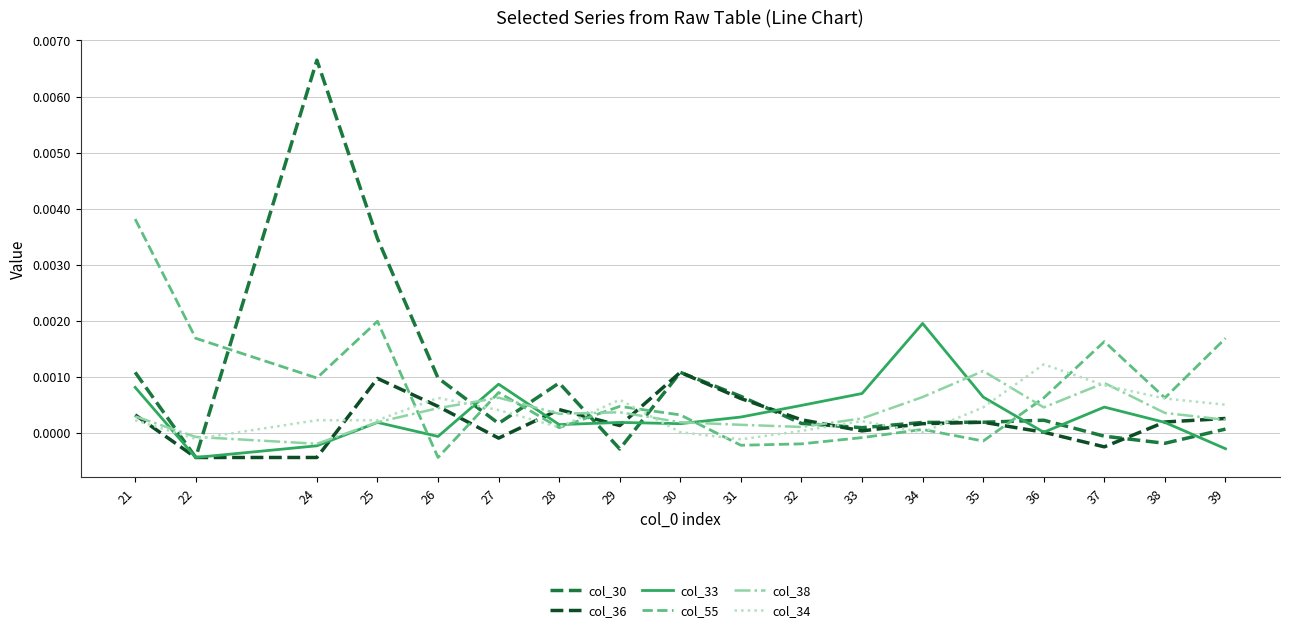

True or false: col_30 has a value of 0.0 at 32.

True